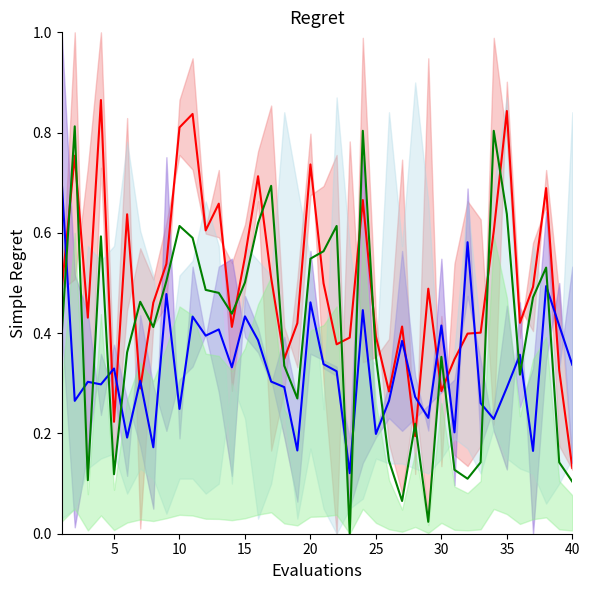

Where is the first local minimum for CH3 | AA4 mid?

5